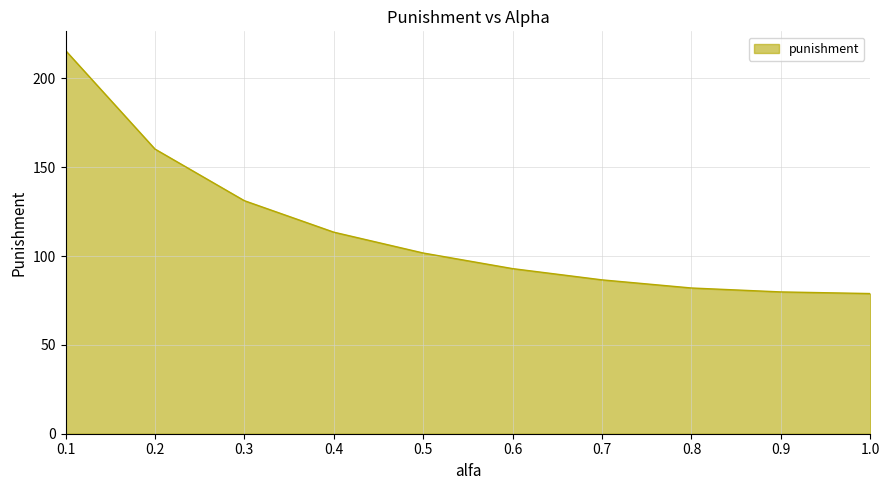

Where is the data nearest to the value 147?

0.2